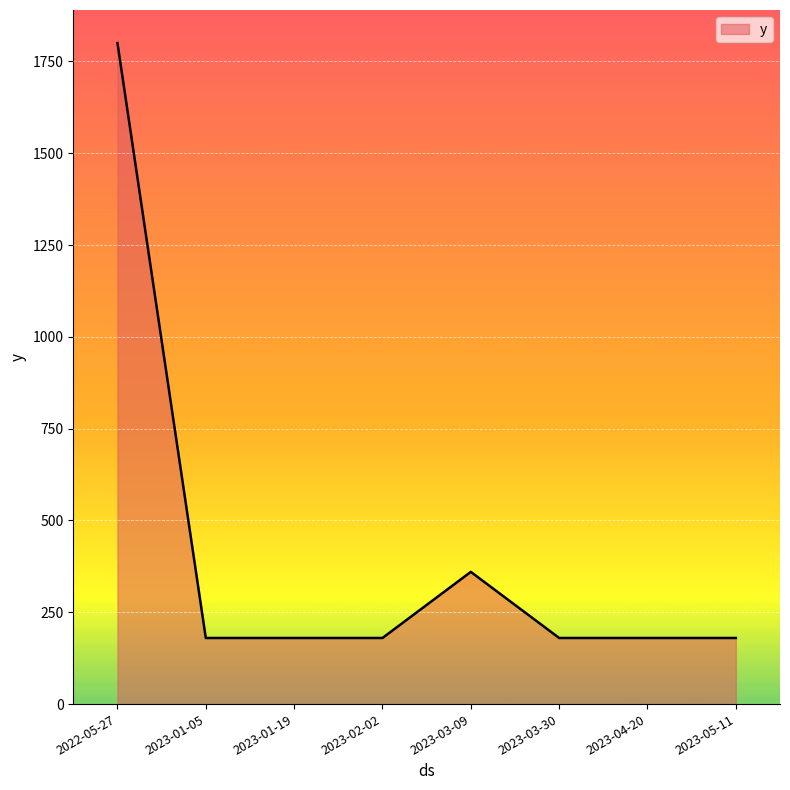

Is it true that the value at 2023-03-30 is 38?

False